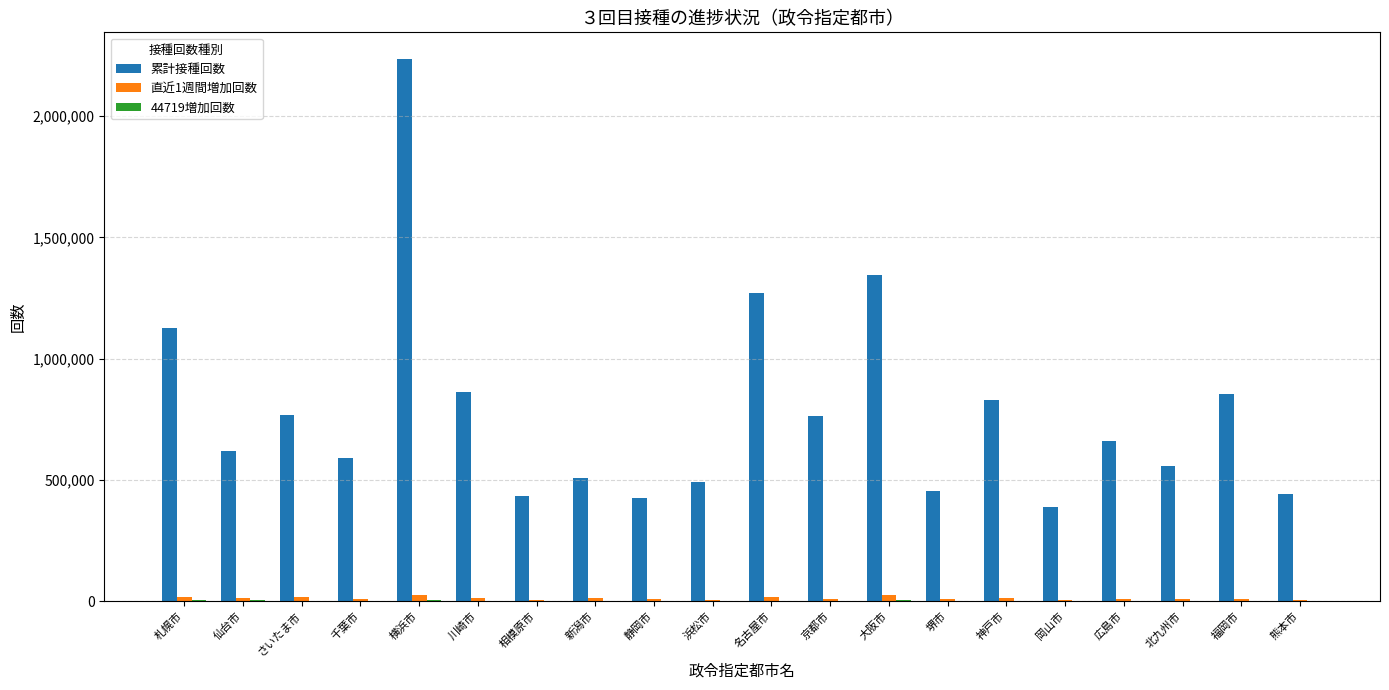

At which category is the sum across all series the highest?

横浜市